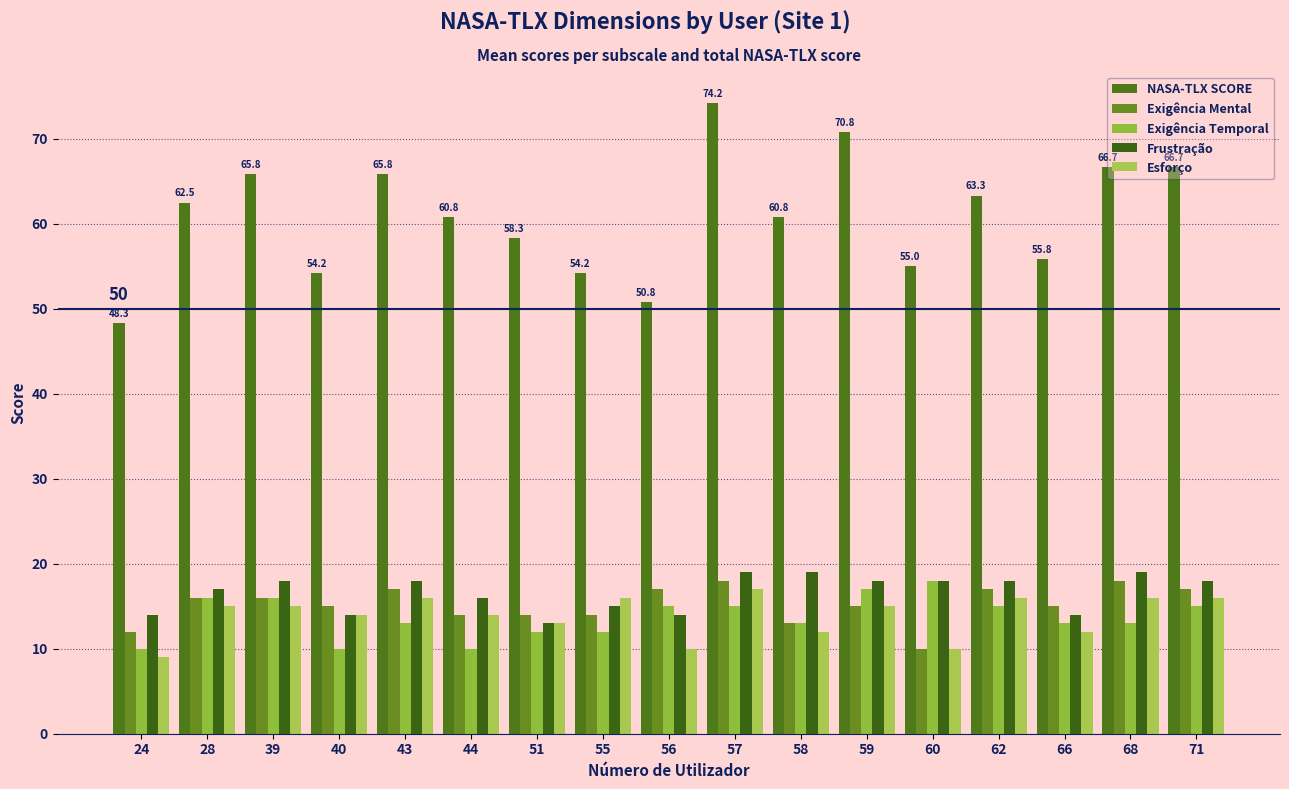

How many categories are shown in the chart?

17